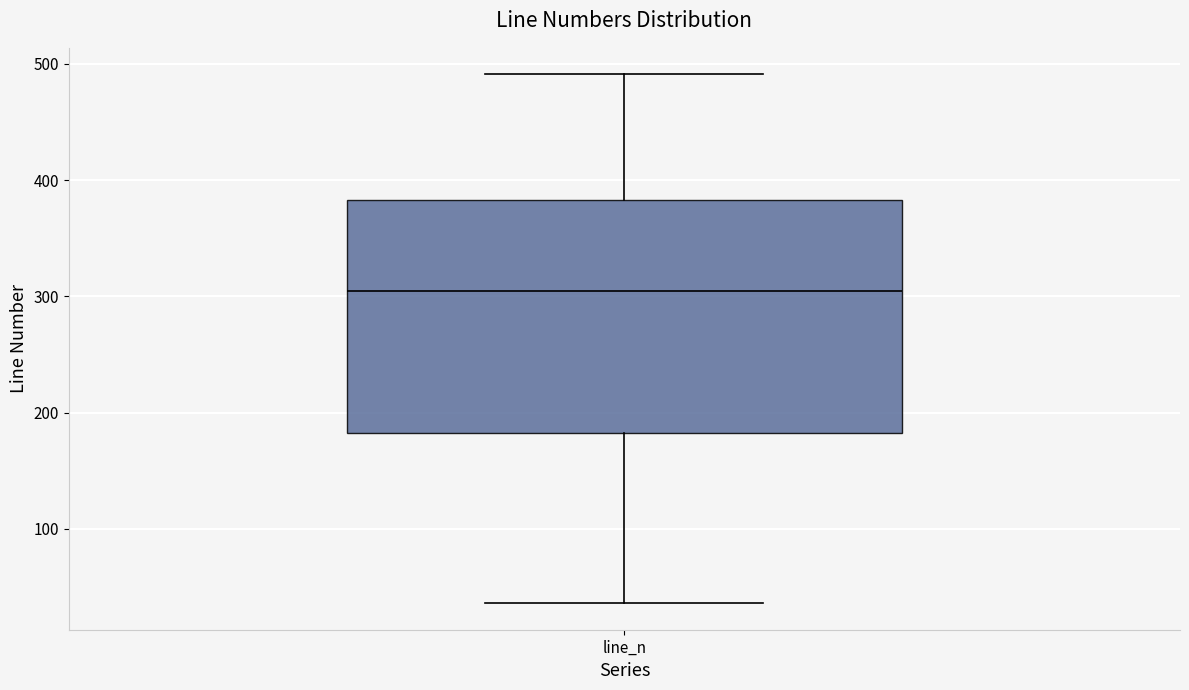

Where does the lower whisker of the box for line_n end on the y-axis? The values are not printed on the chart, so give them approximately, as read against the axis.

40